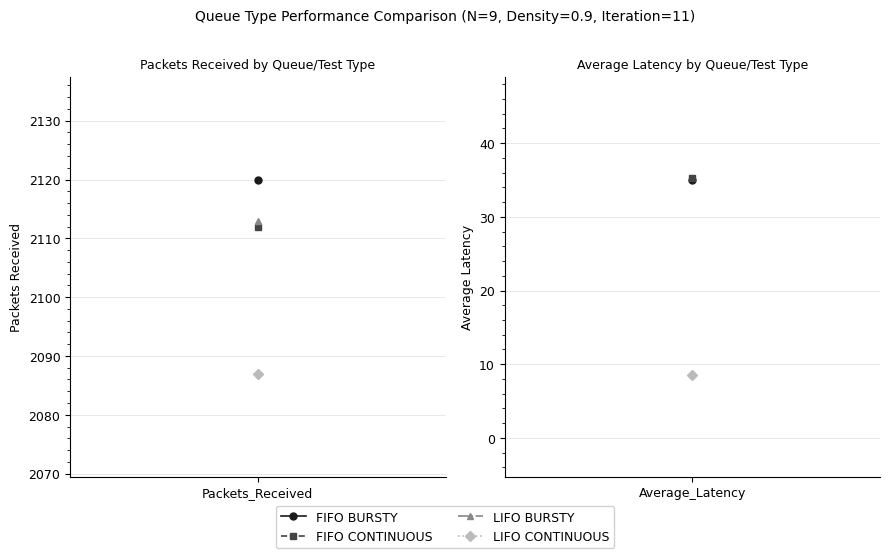

Which category has the lowest value in the FIFO BURSTY series?

Average_Latency